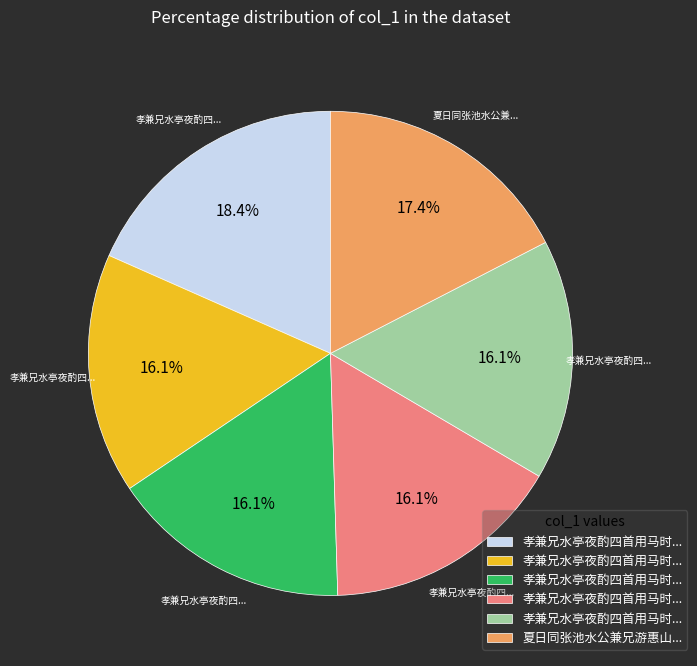

Does any single category account for the majority?

No